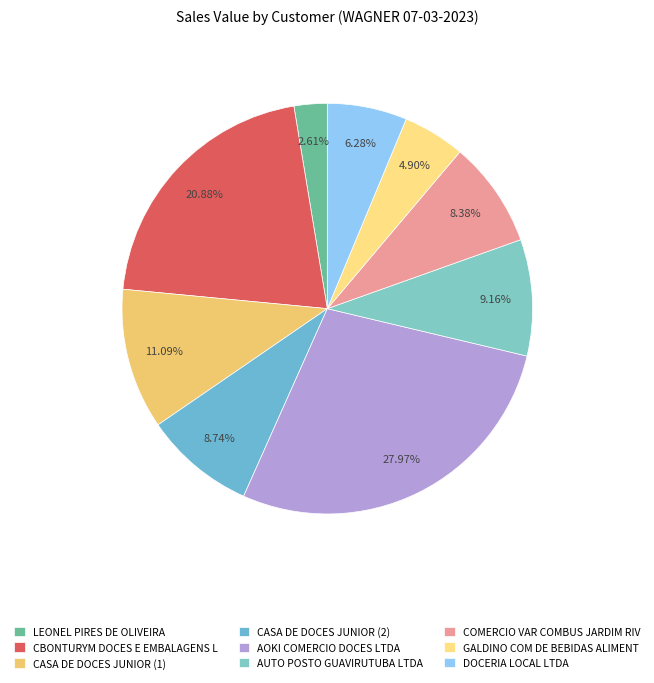

How many segments does this pie chart have?

9